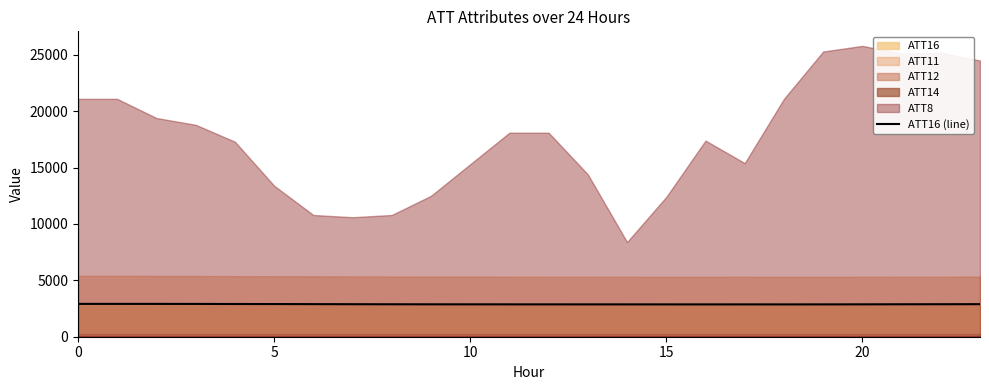

What is the maximum value for ATT16 (line)?

2913.1